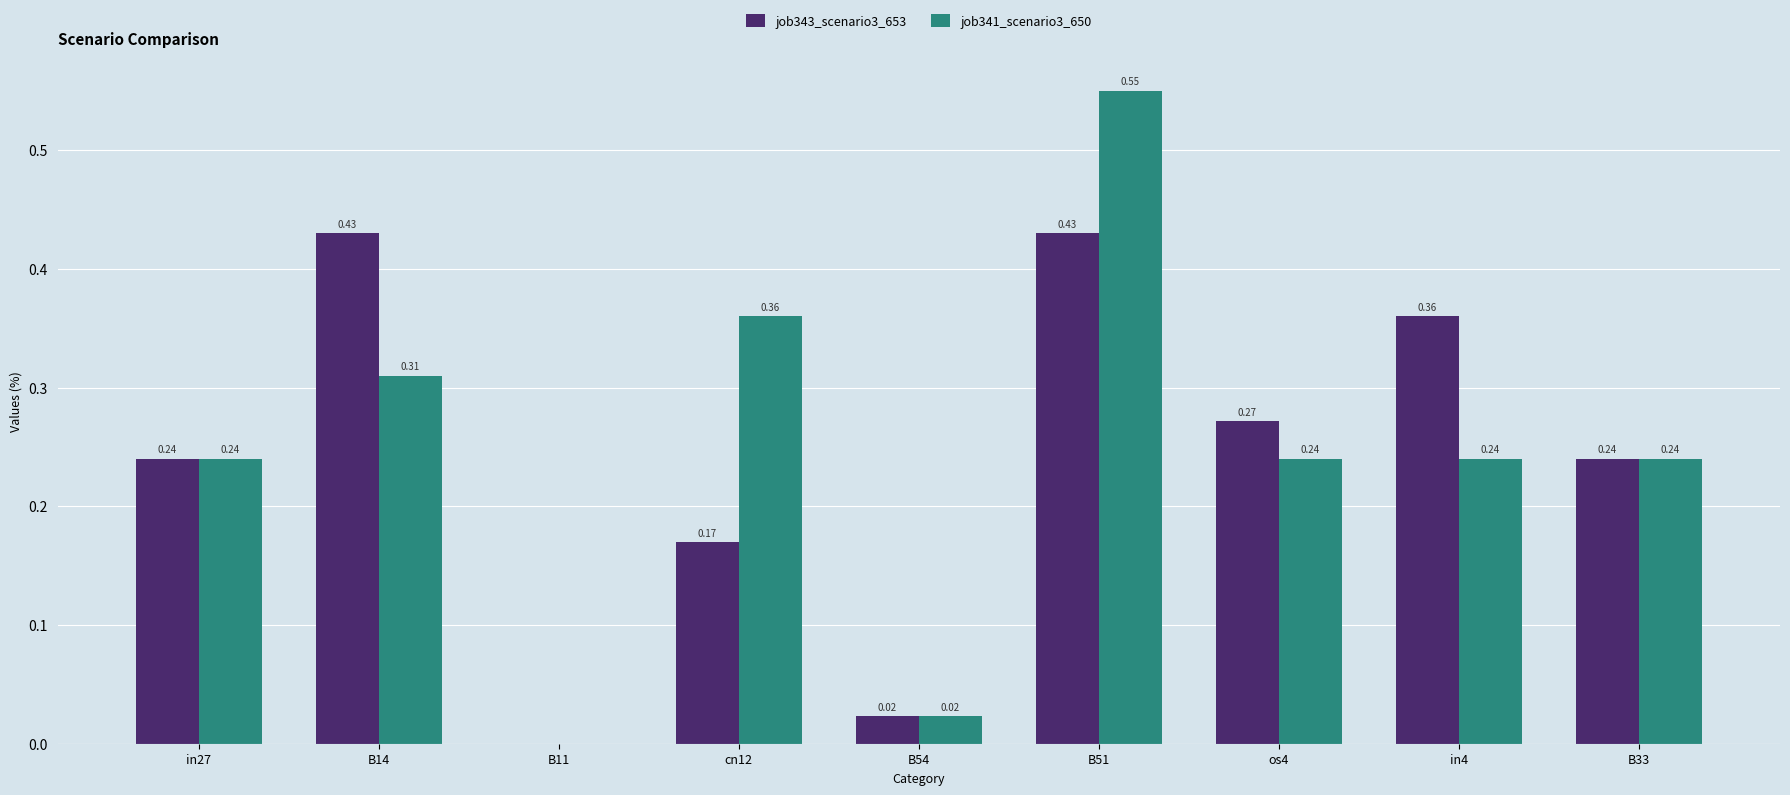

What is the sum of all job343_scenario3_653 values?

2.2